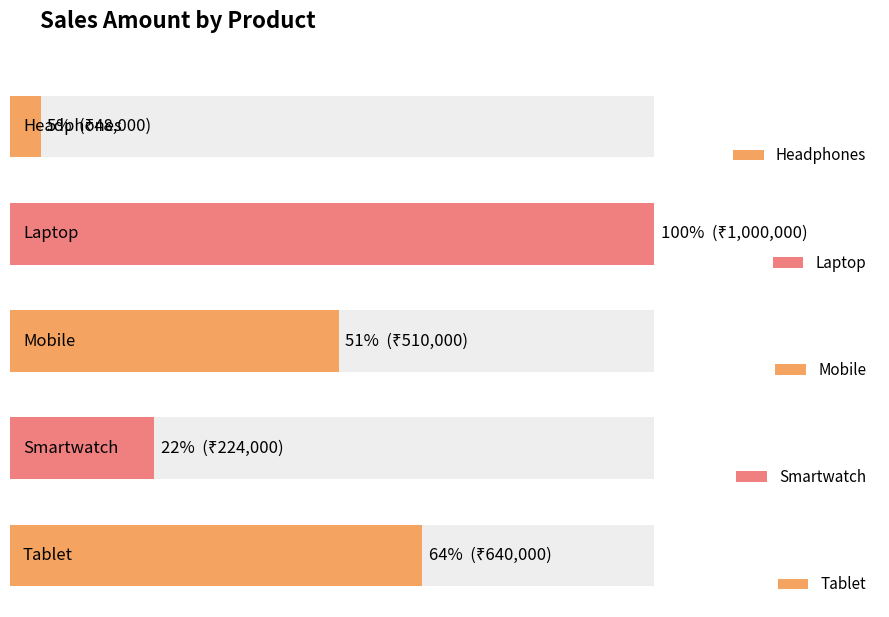

How many data points are less than 510000?

2